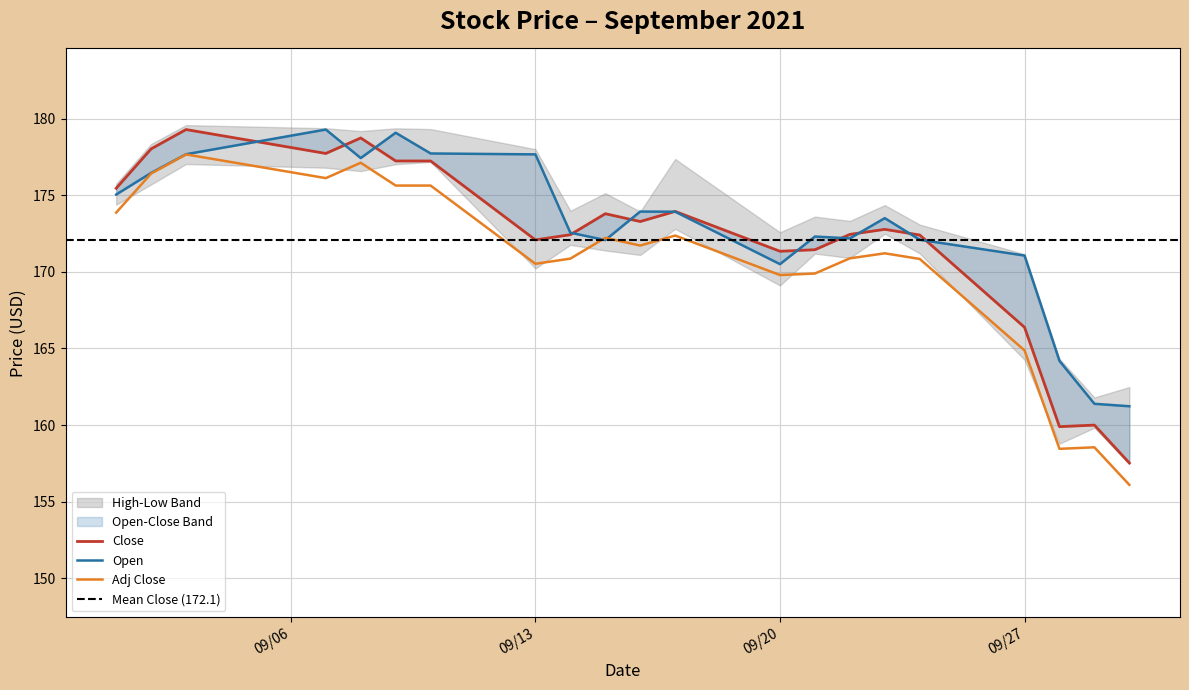

How many times do Low and Open cross each other?

2